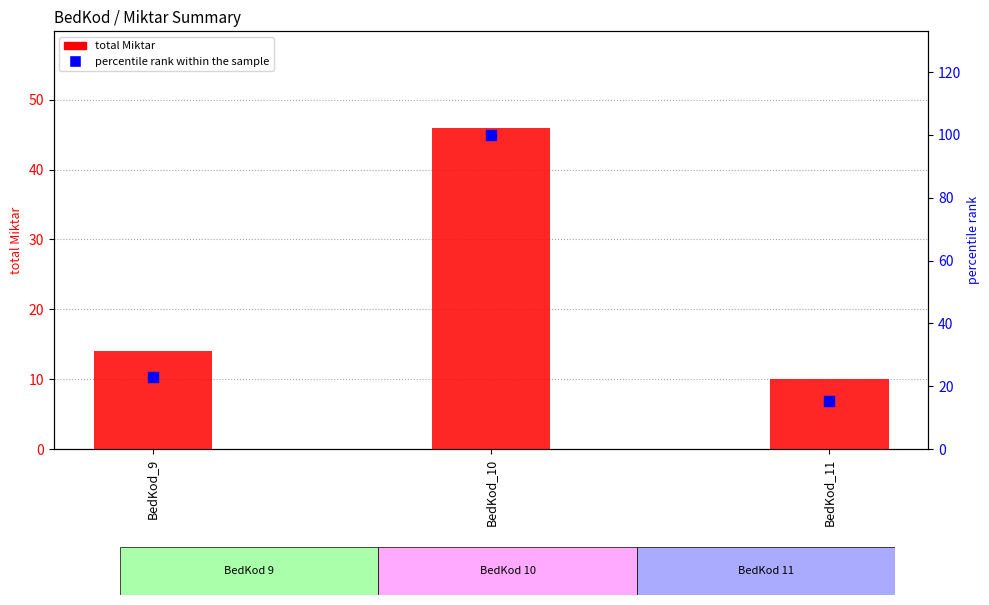

Which series has the largest total across all categories?

percentile rank within the sample